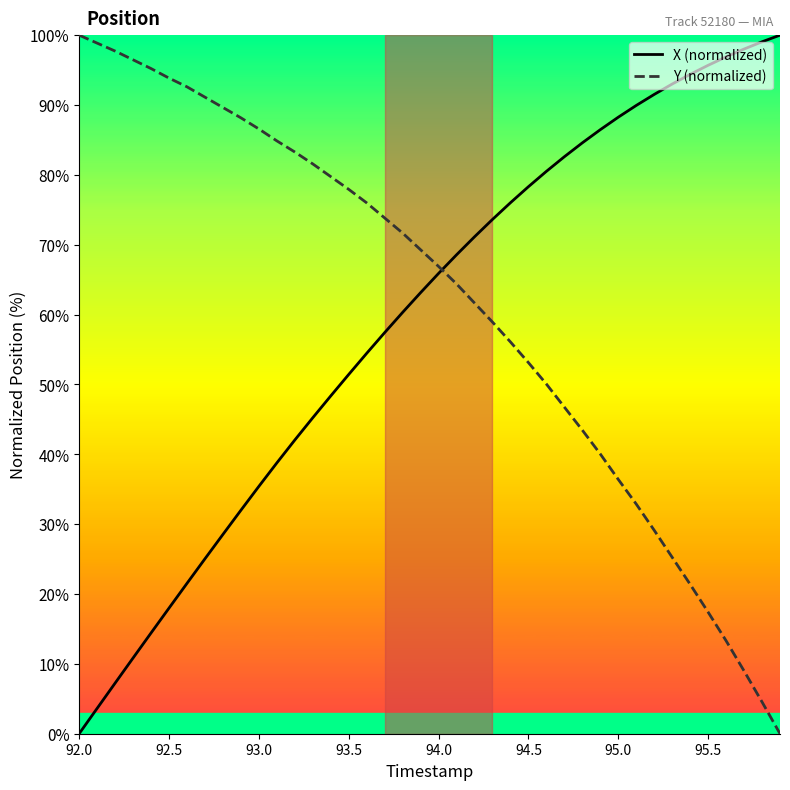

What is the sum of all Y (normalized) values?

2459.2